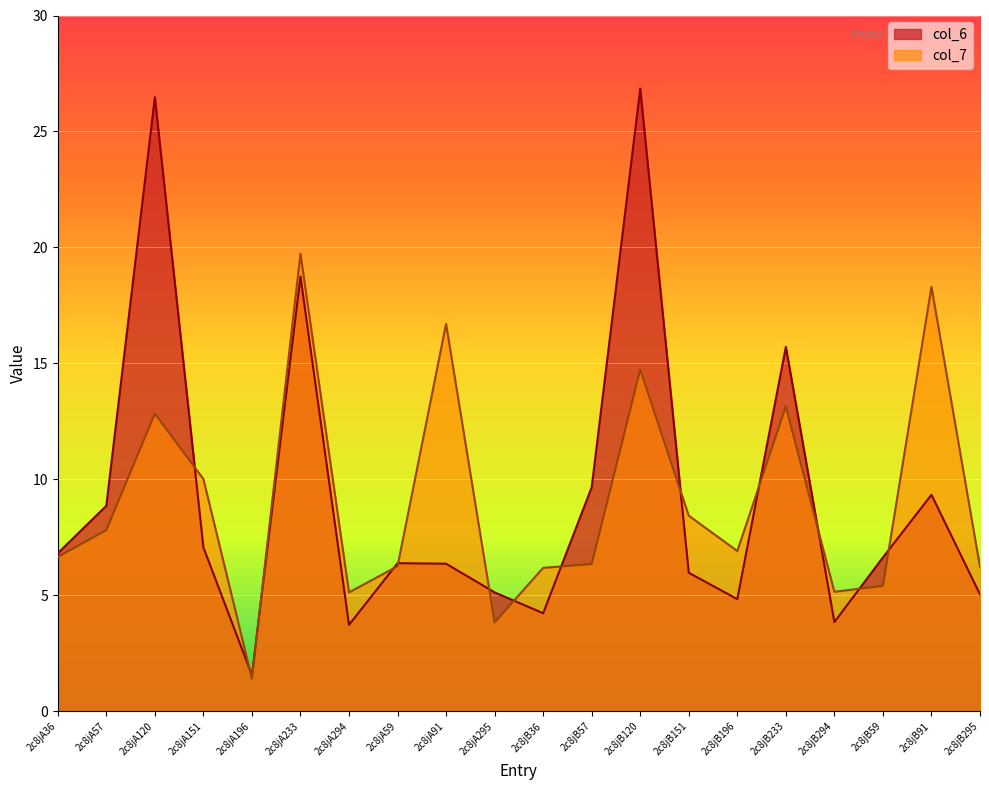

Between 2c8jB57 and 2c8jB196, which series saw the biggest shift?

col_6